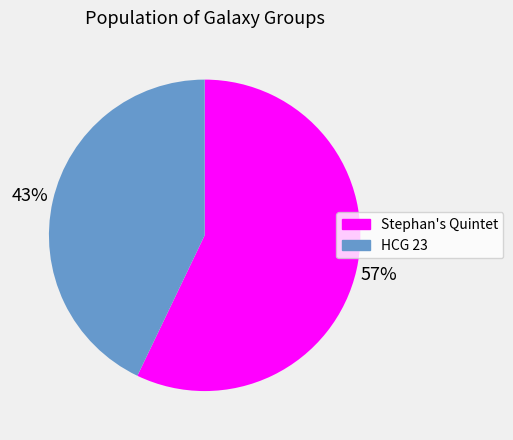

Combined, do HCG 23 and Stephan's Quintet account for over 50%?

Yes